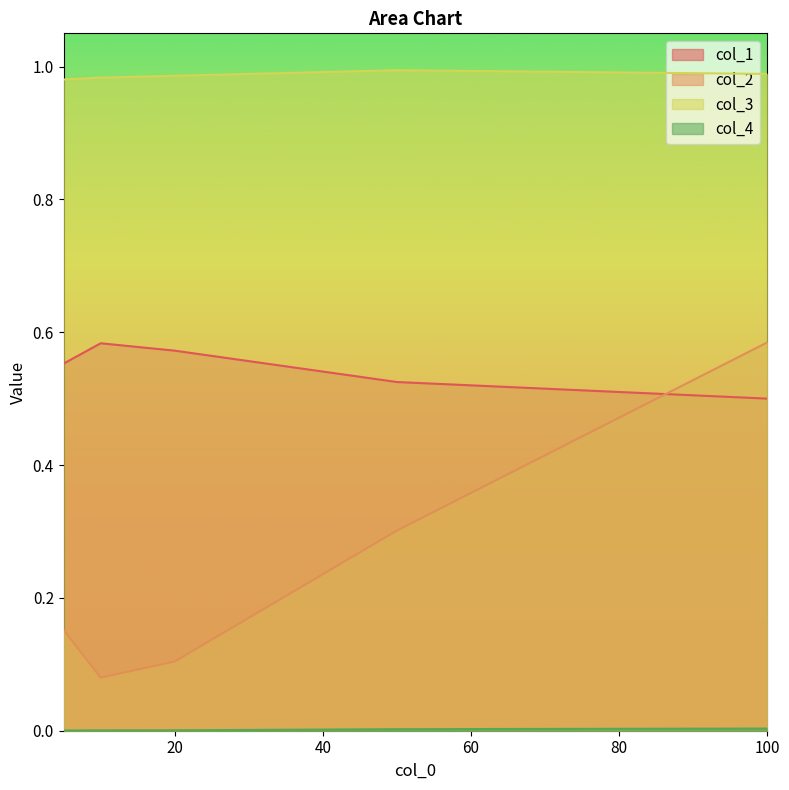

The col_1 series shows 0.5 at 50. True or false?

True